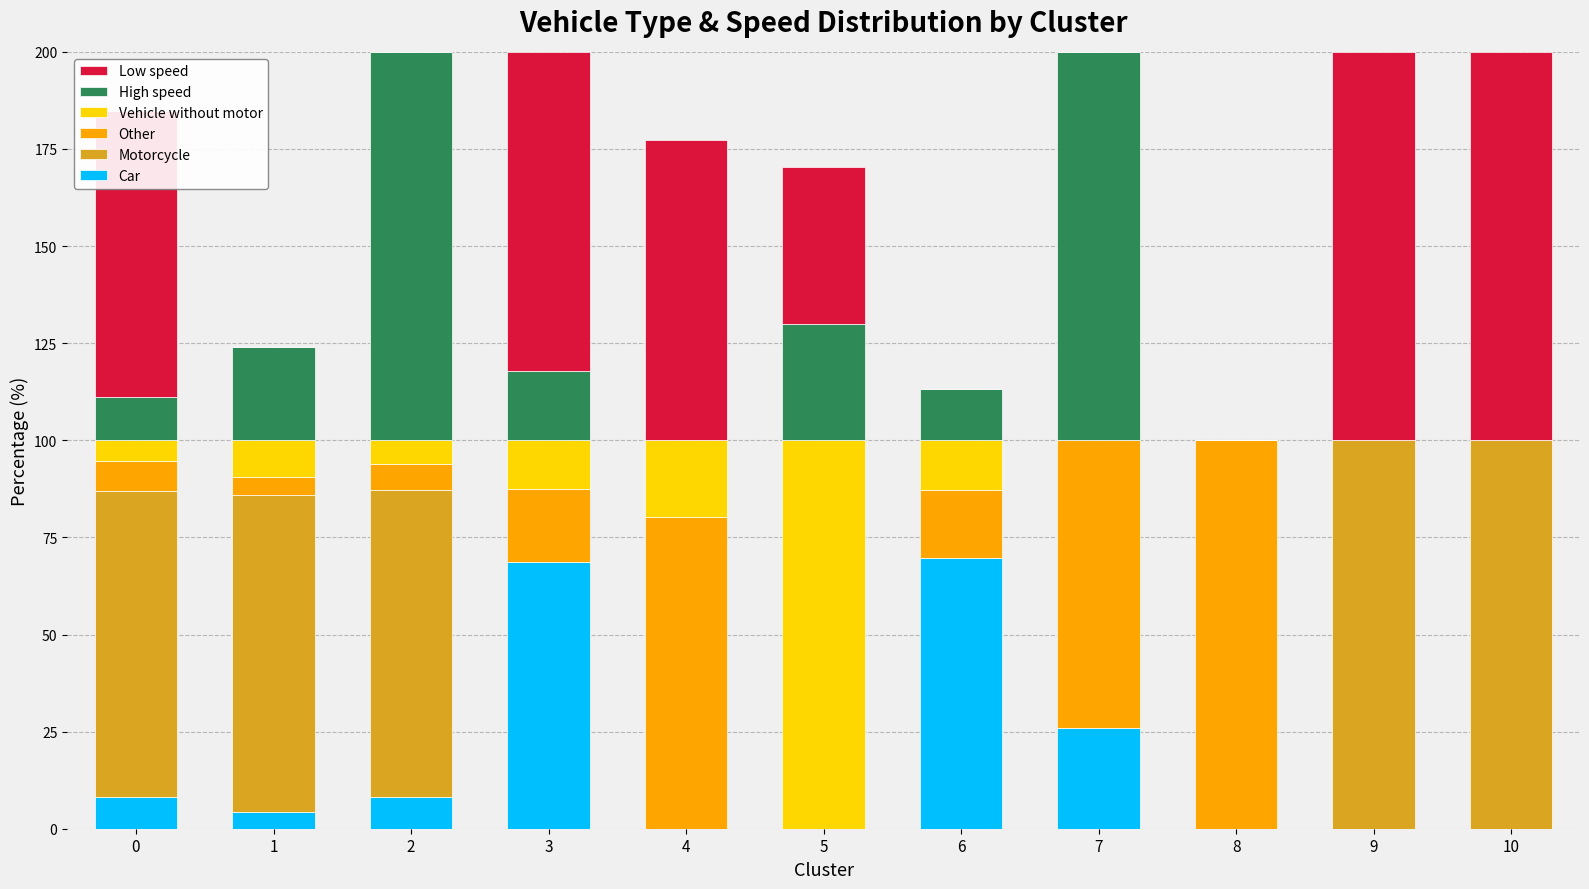

What is the total value across all series at 2?

200.0